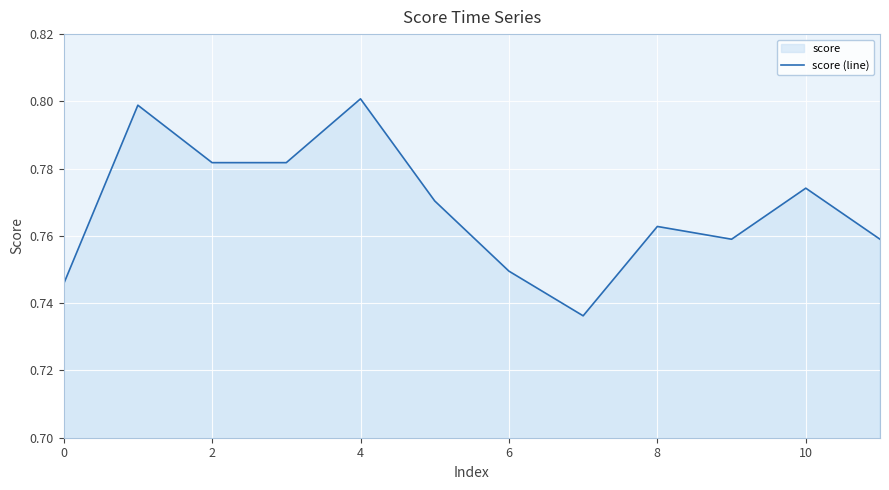

The chart shows a value of 0.2 at 2. True or false?

False